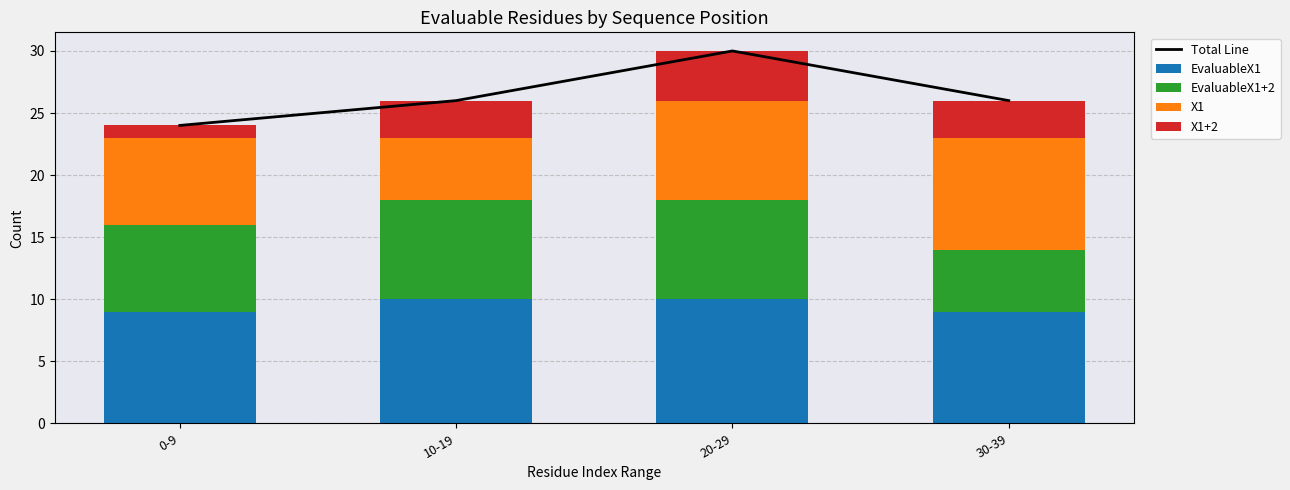

What is the sum of all Total Line values?

106